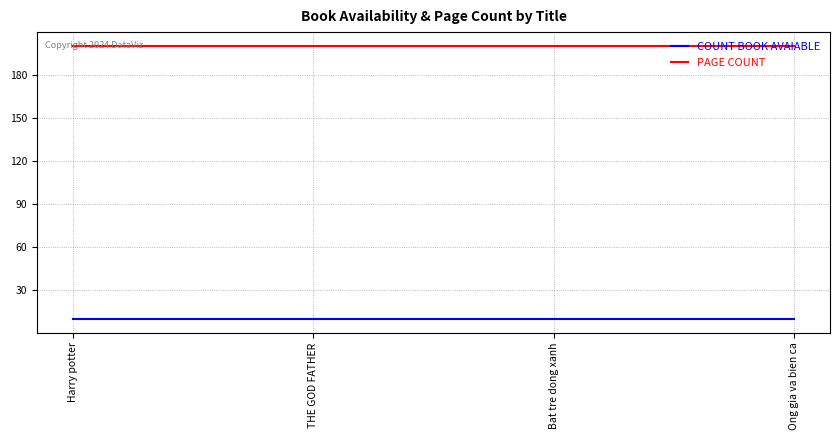

True or false: PAGE COUNT and COUNT BOOK AVAIABLE cross at least once.

False